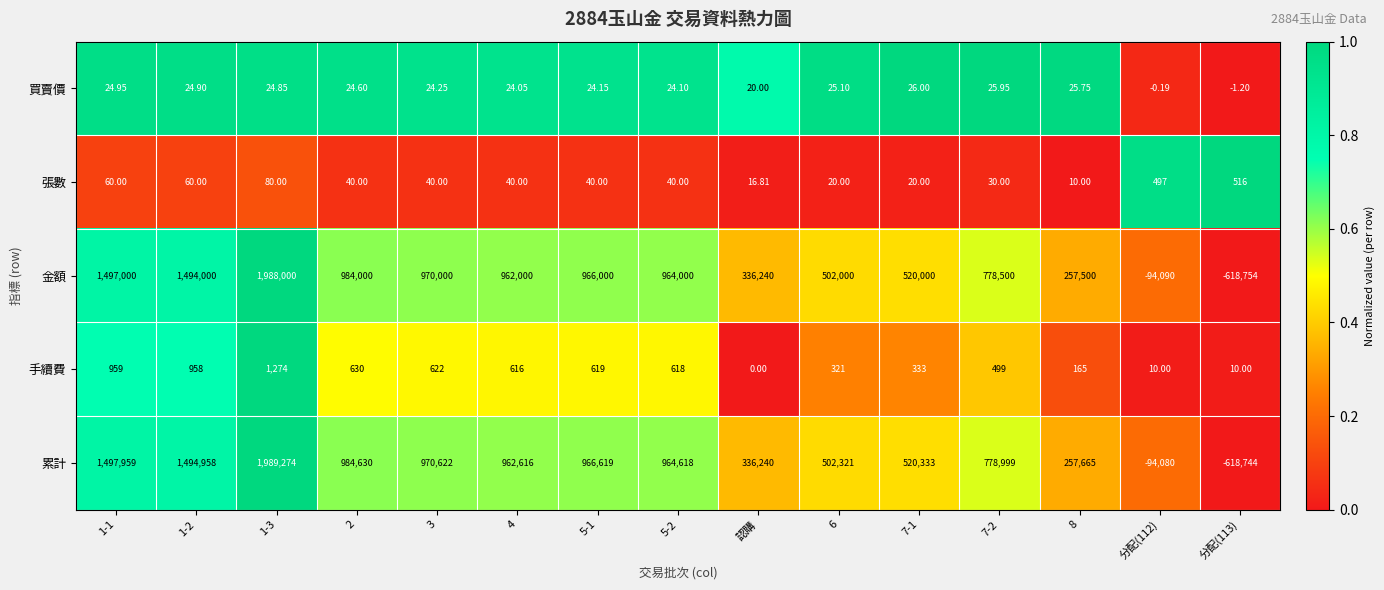

Rank the series by their maximum value, from lowest to highest.

買賣價, 張數, 手續費, 金額, 累計